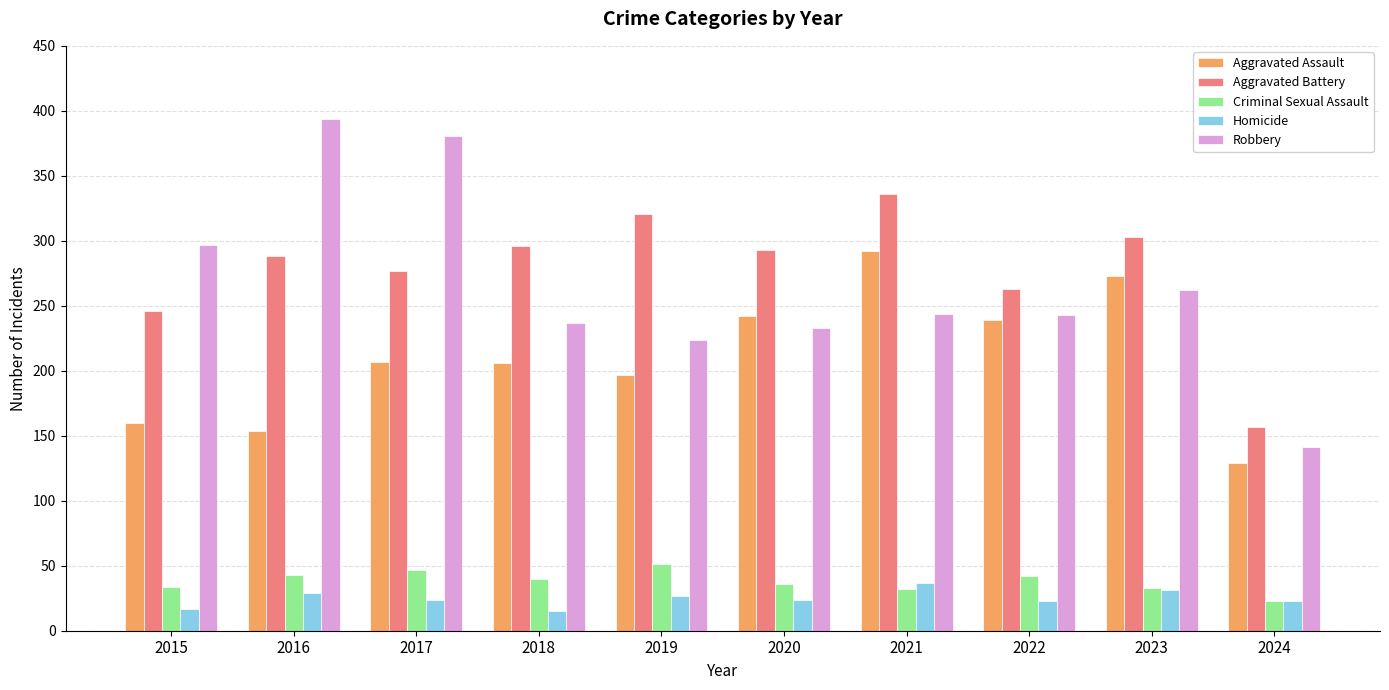

Which series has the widest spread of values?

Robbery